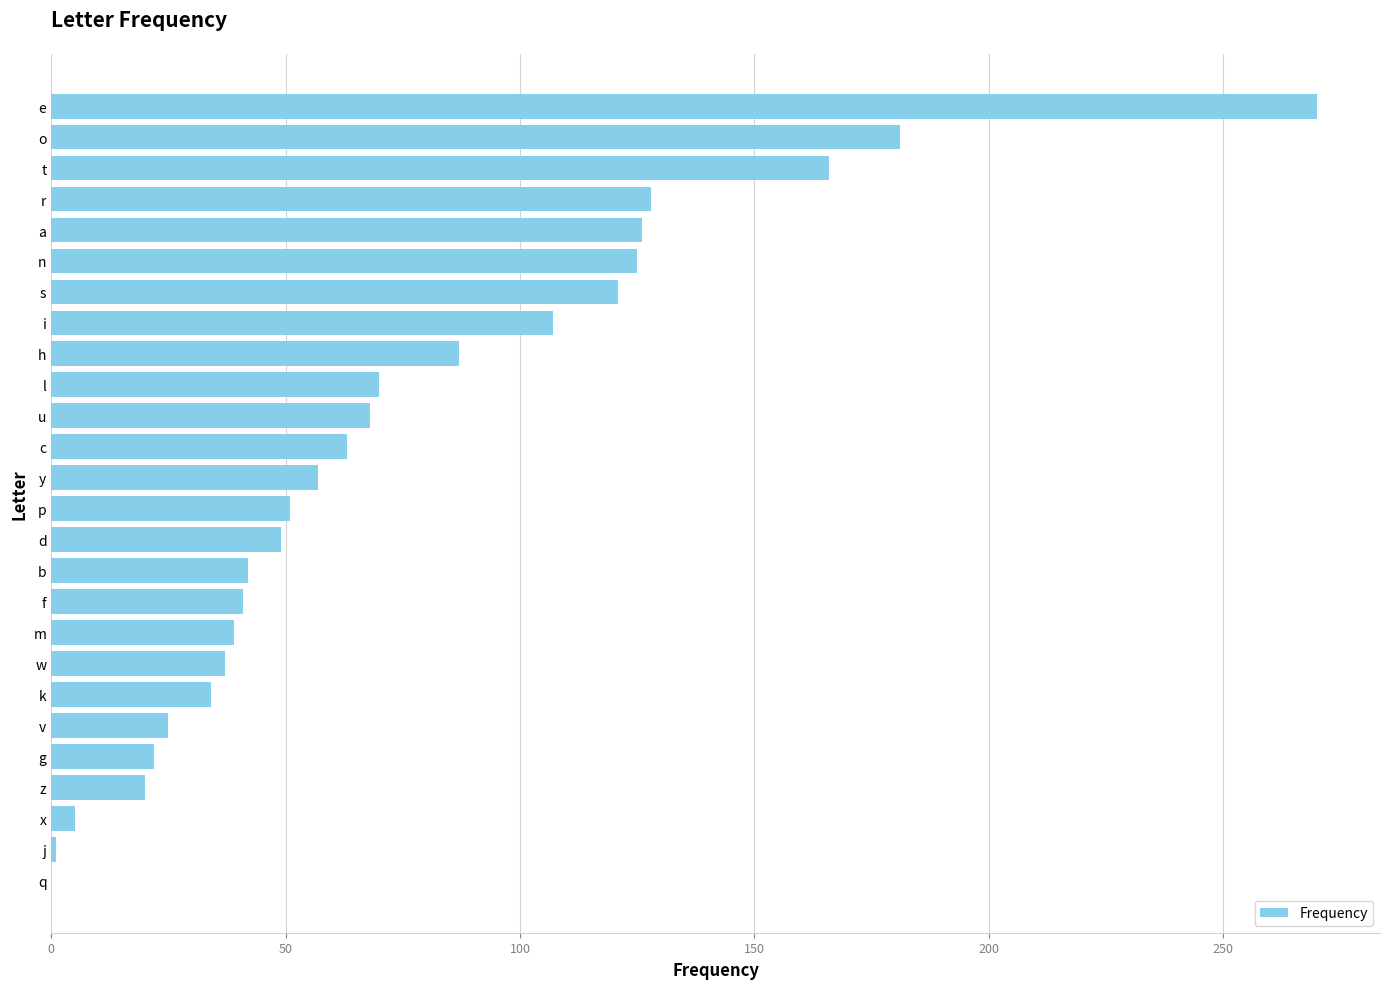

What is the greatest value displayed?

270